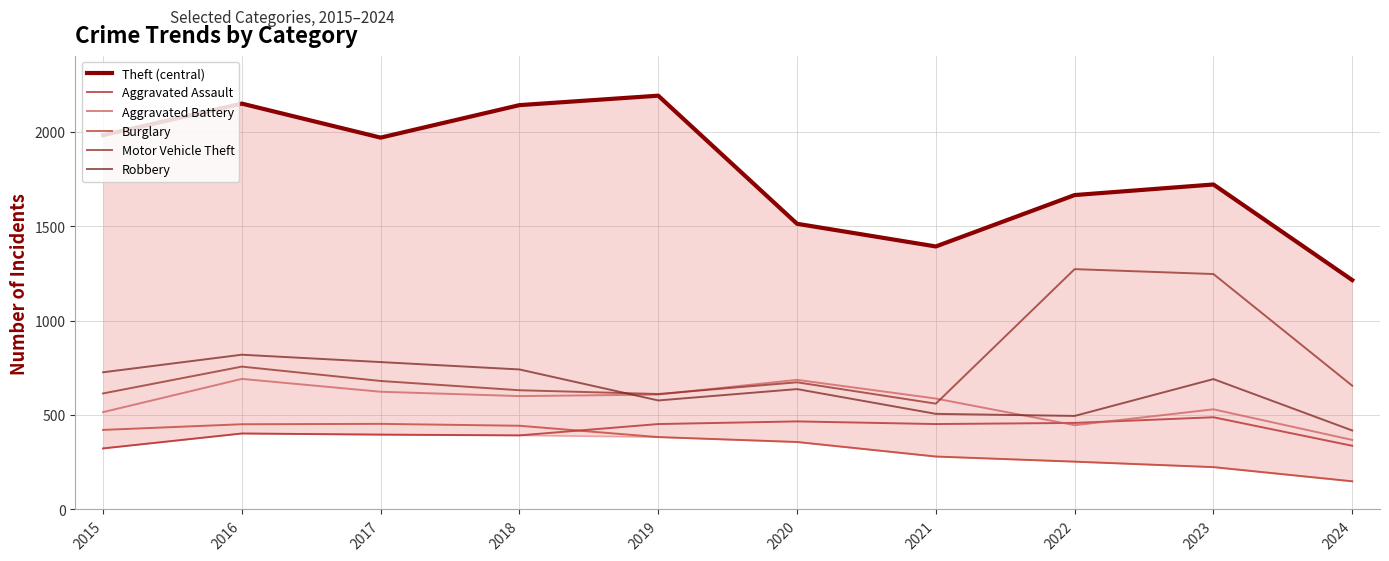

Rank the categories by Aggravated Assault value from highest to lowest.

2023, 2020, 2022, 2019, 2021, 2016, 2017, 2018, 2024, 2015